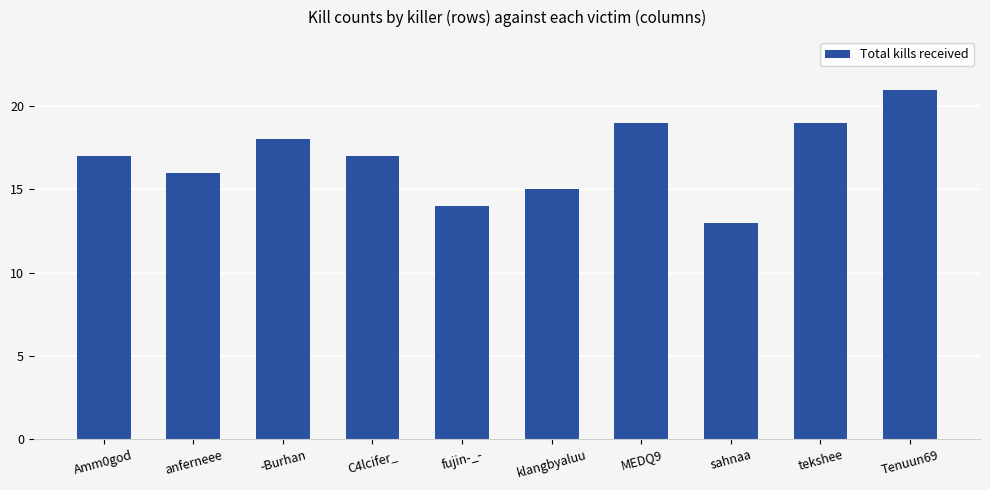

How many series are shown in this chart?

1